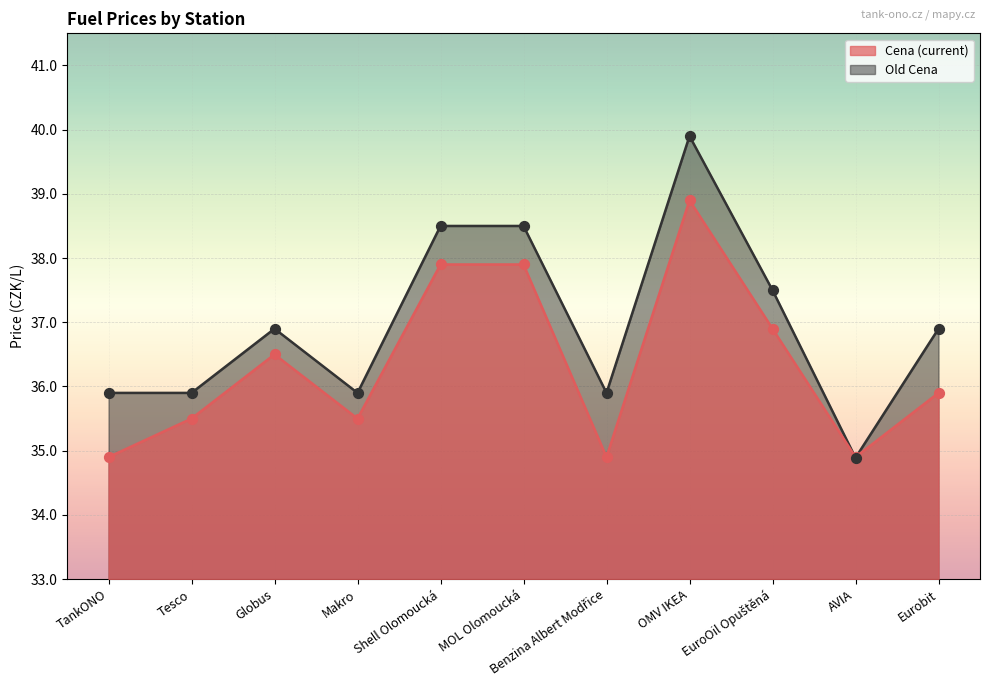

What are all the series names shown in the legend?

Cena, Old Cena